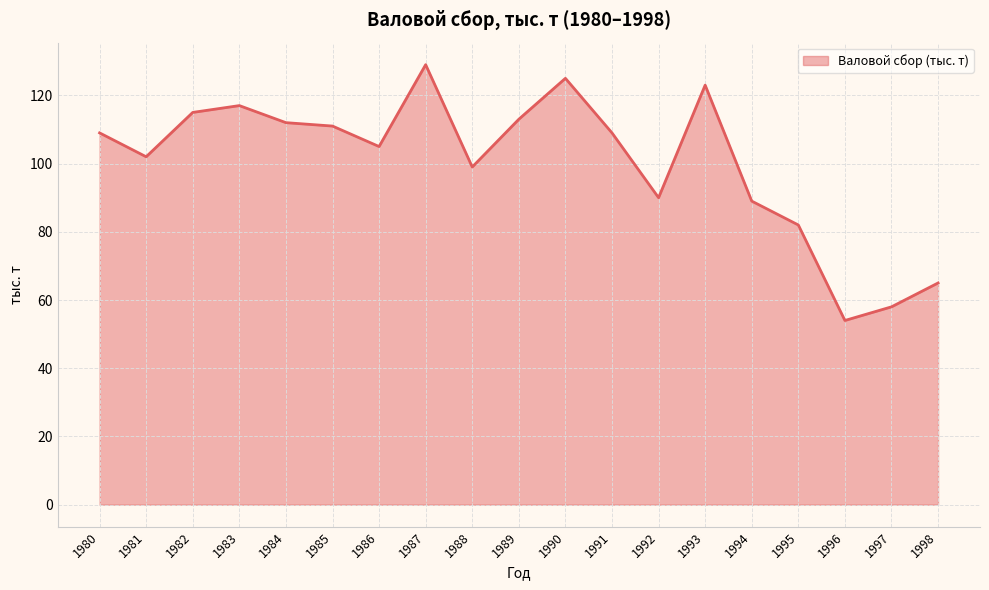

What is the difference between the maximum and minimum values?

75